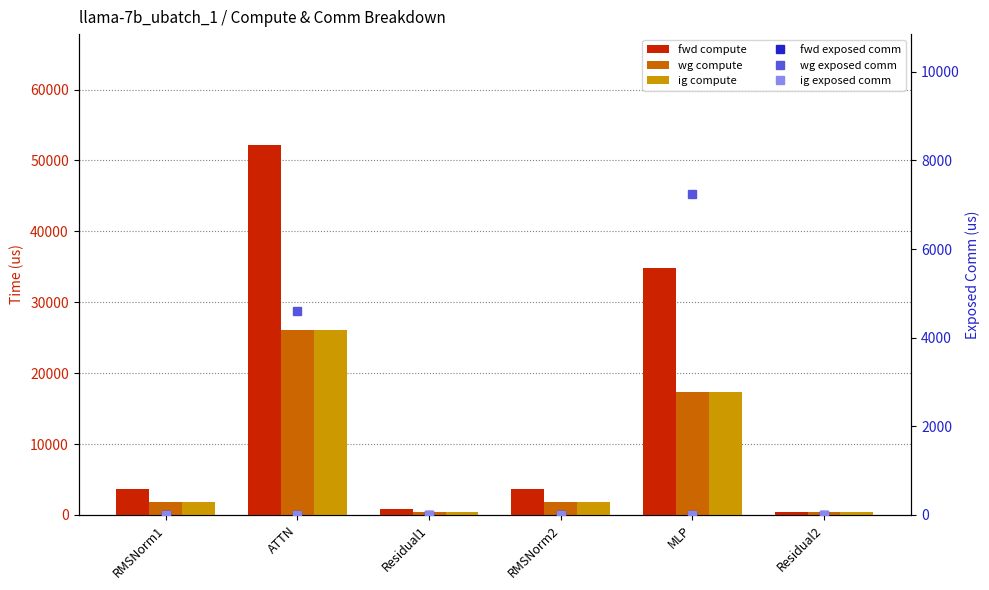

What is the difference between the highest and lowest values at RMSNorm1?

3638.1